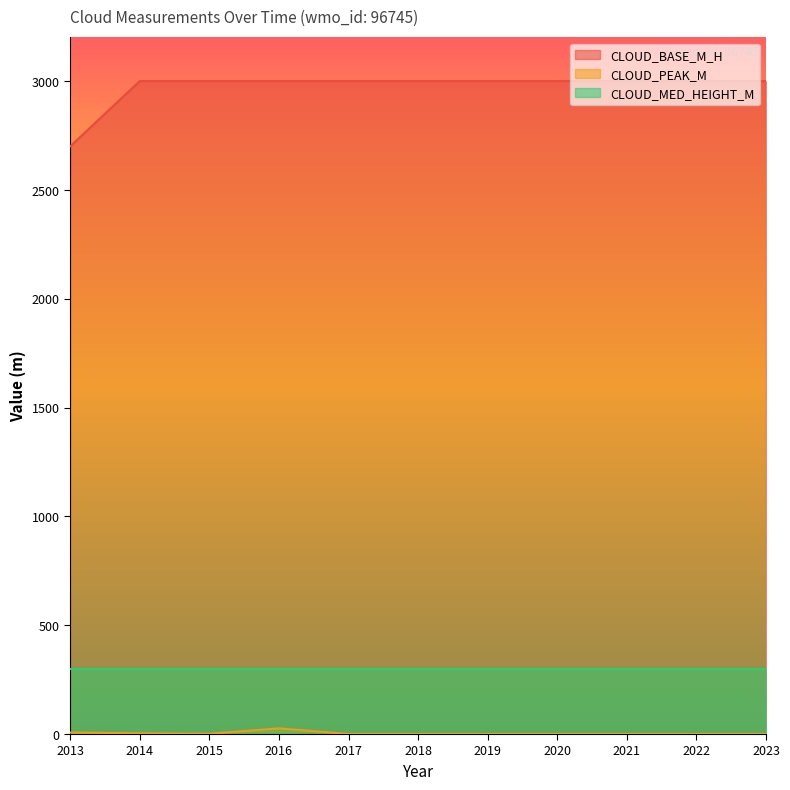

Between 2017 and 2019, which series saw the biggest shift?

CLOUD_BASE_M_H